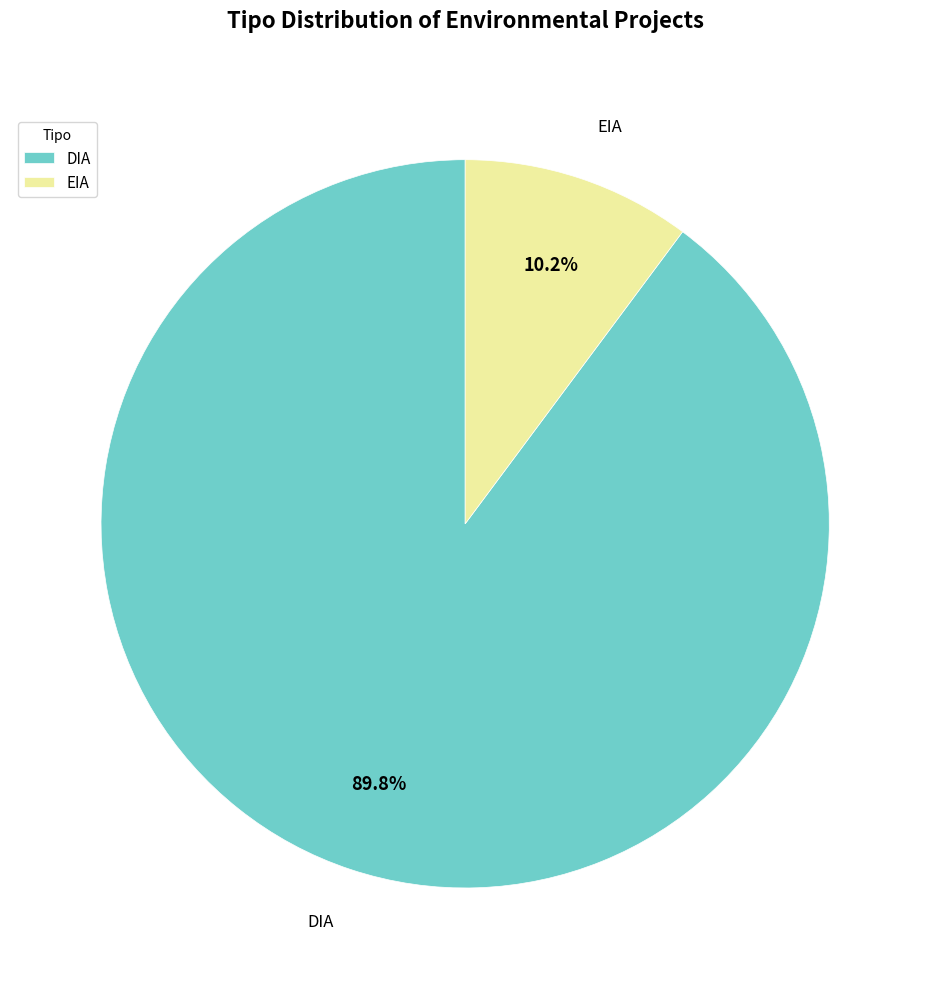

Count the number of slices in the pie.

2